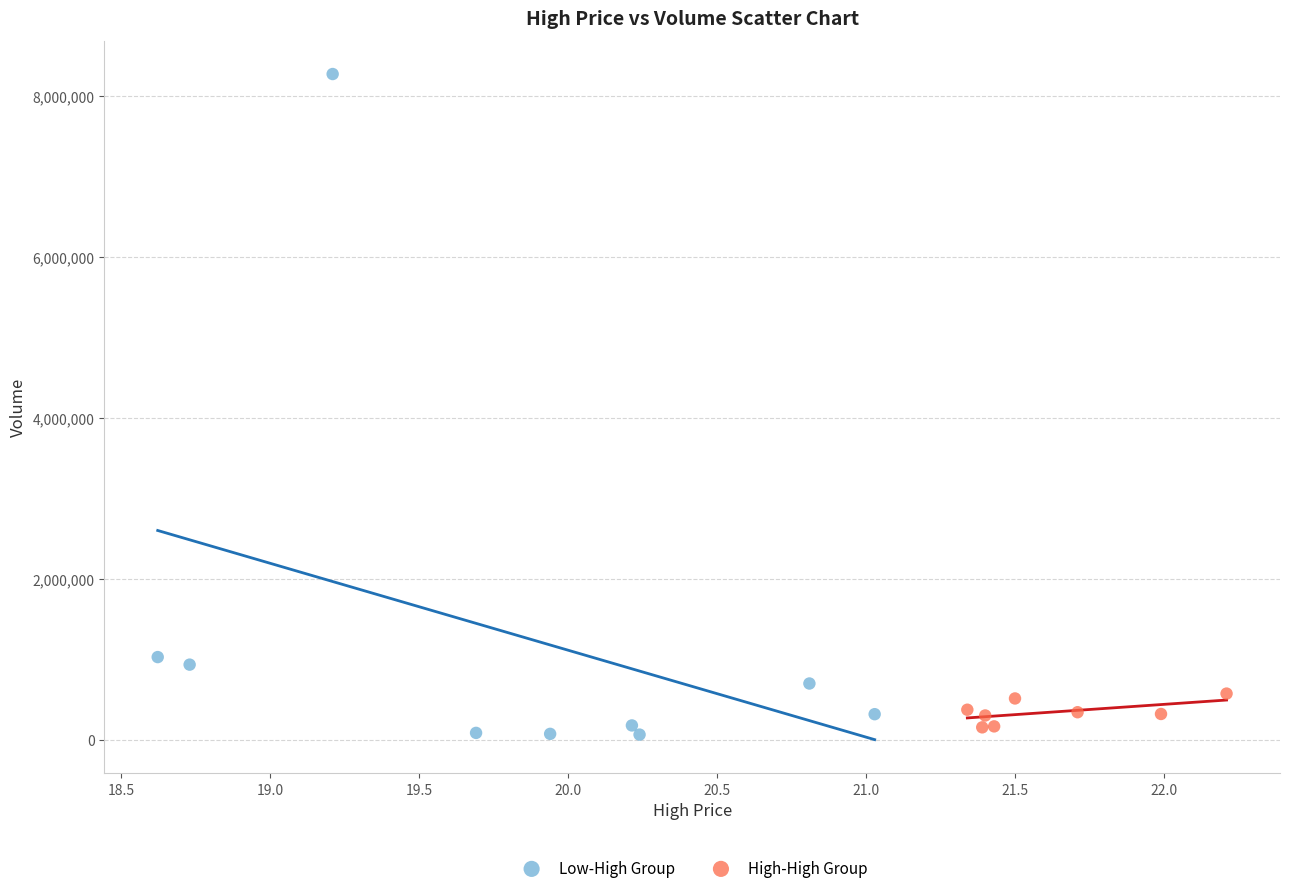

Which series has the widest spread of Y values?

Low-High Group